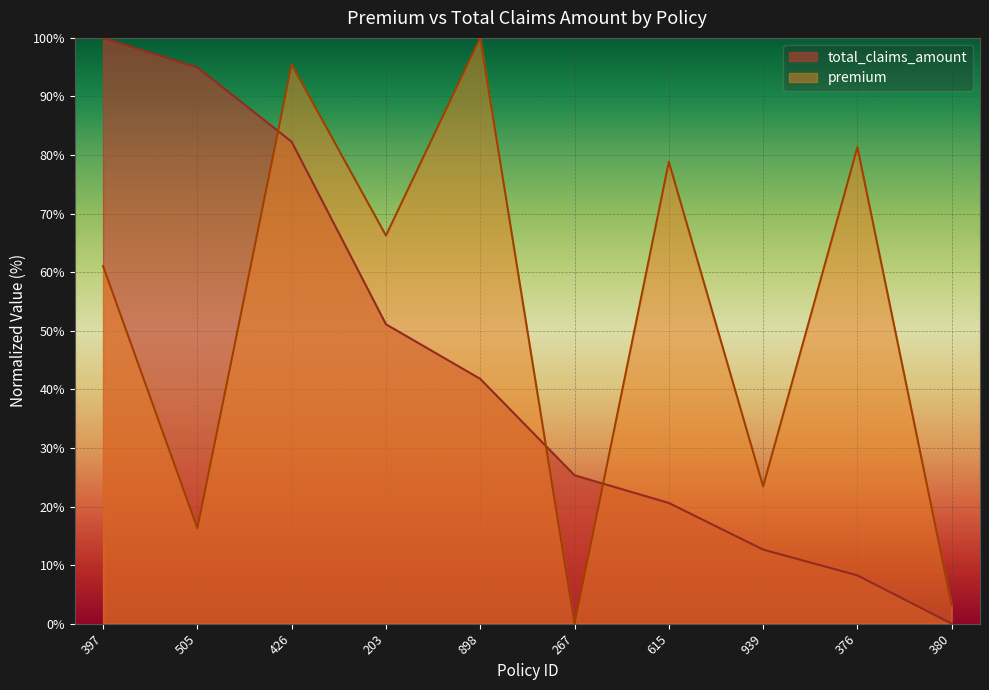

What is the value of the premium point at the 8th from the left?

23.4